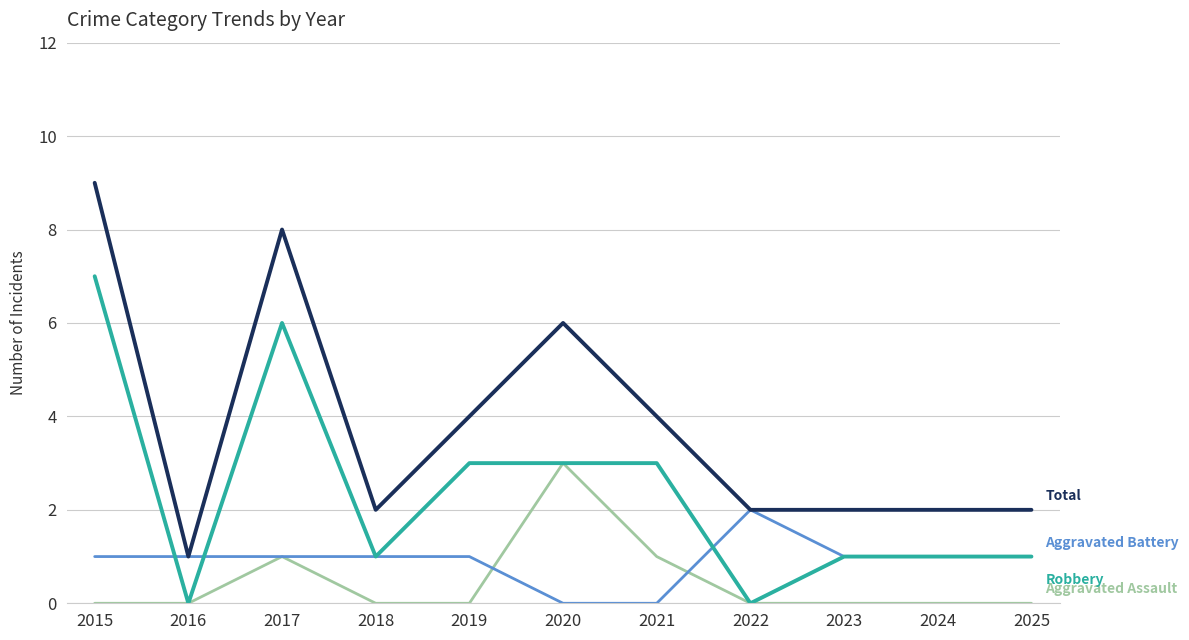

Which label corresponds to the largest value in the chart?

2015